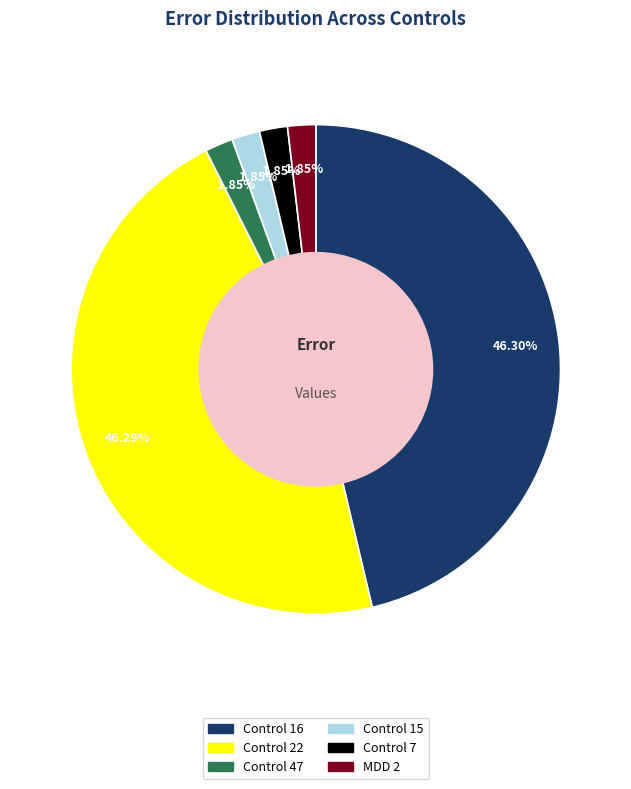

To the nearest percent, what percentage of the pie is Control 22?

46%